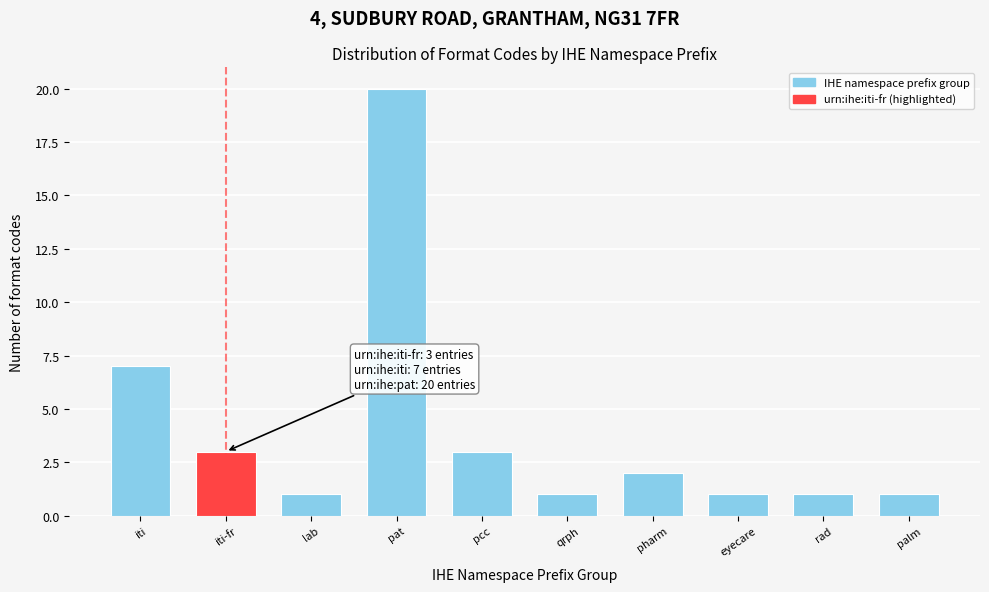

Reading left to right, list all the values displayed in this chart.

7	3	1	20	3	1	2	1	1	1